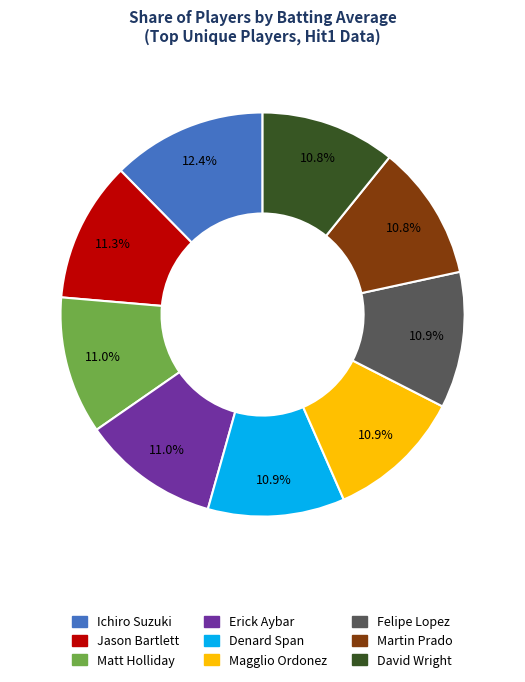

Does any single category account for the majority?

No